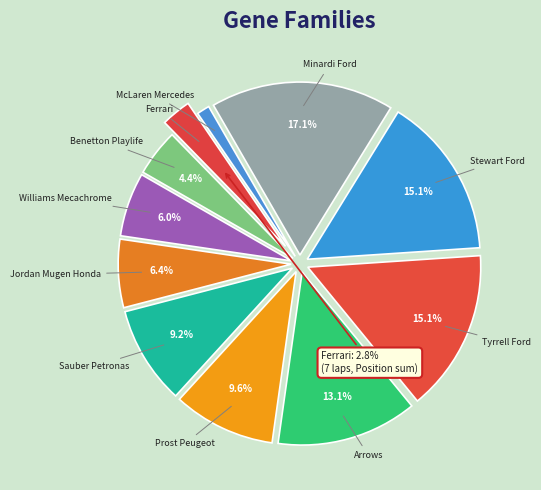

To the nearest percent, what is the difference between the largest and smallest slice percentages?

16%